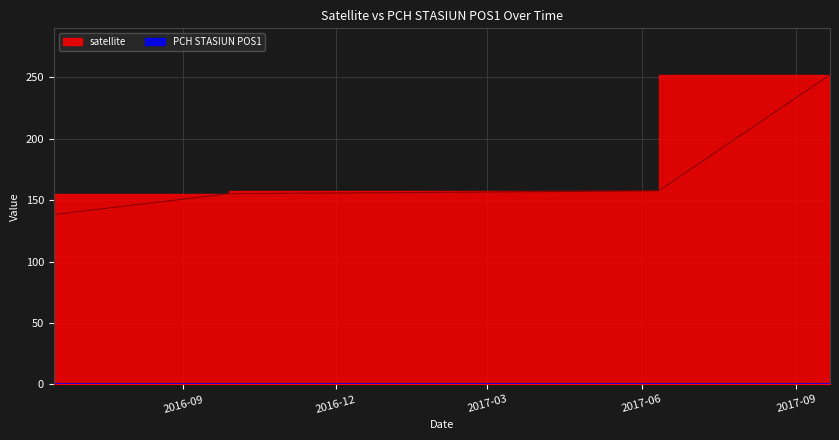

How many lines are shown in the chart?

1